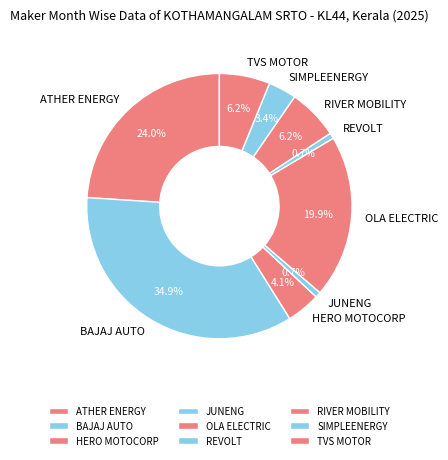

Between REVOLT and BAJAJ AUTO, which is larger?

BAJAJ AUTO